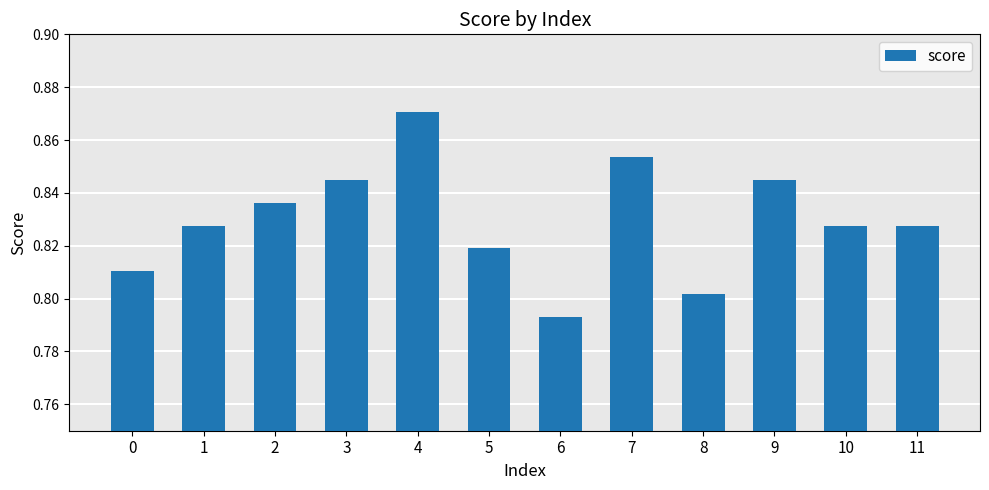

How many bars are there in total?

12